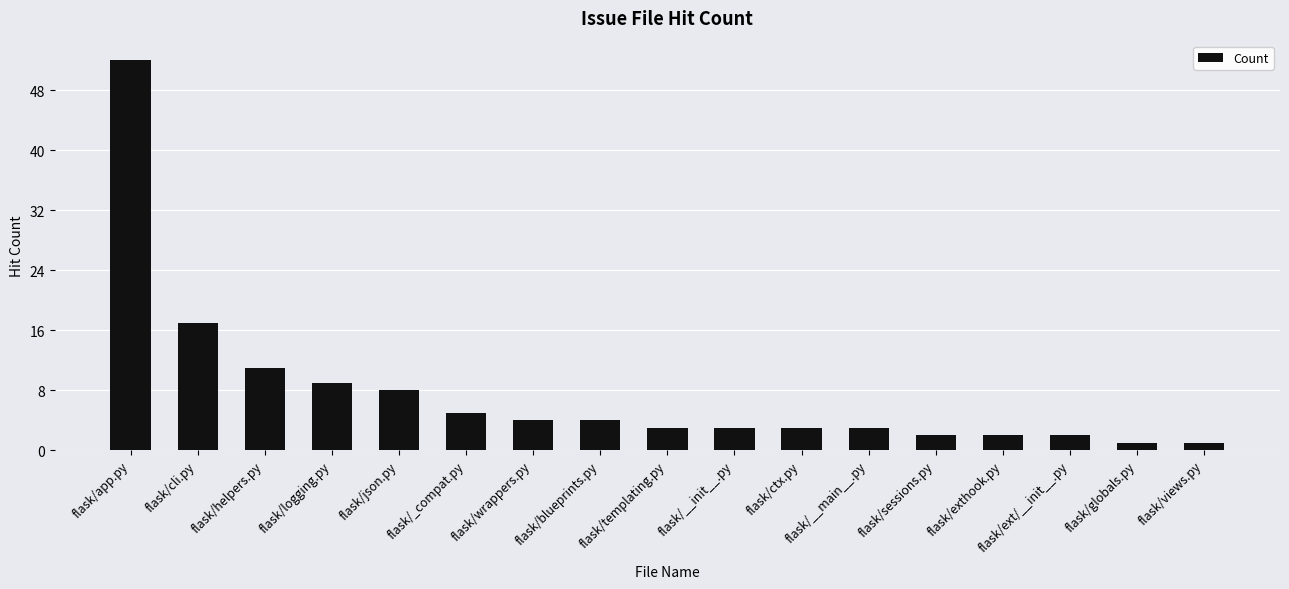

Which category has the highest value across all series?

flask/app.py